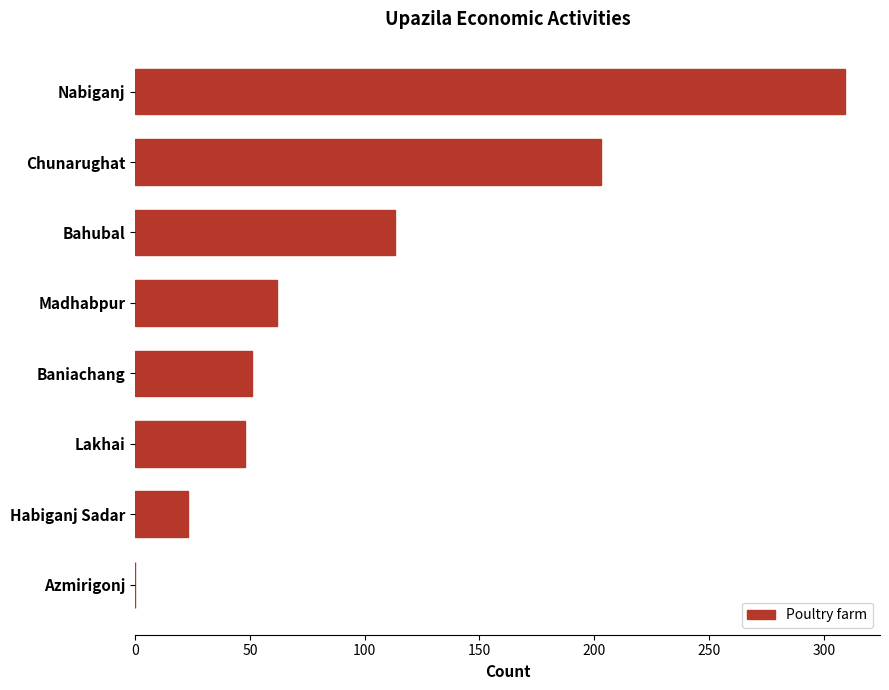

What is the sum of all values?

809